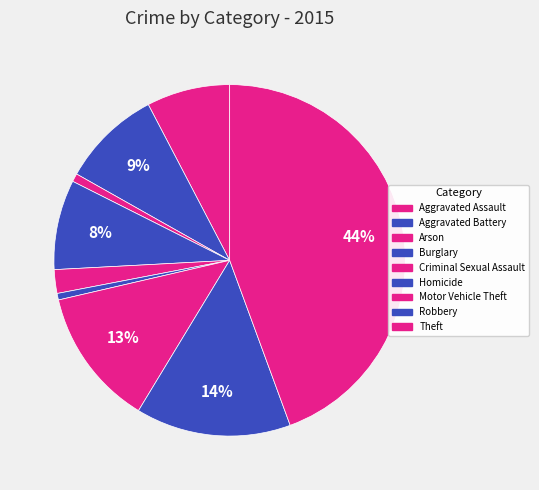

Is there a majority slice in this chart?

No